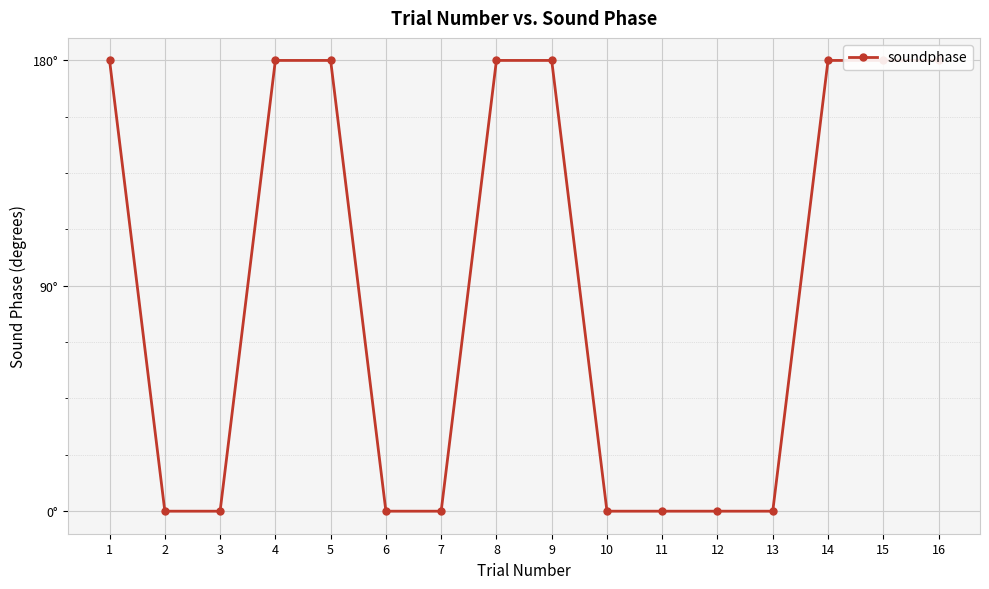

Reading left to right, list all the values displayed in this chart.

180	0	0	180	180	0	0	180	180	0	0	0	0	180	180	180